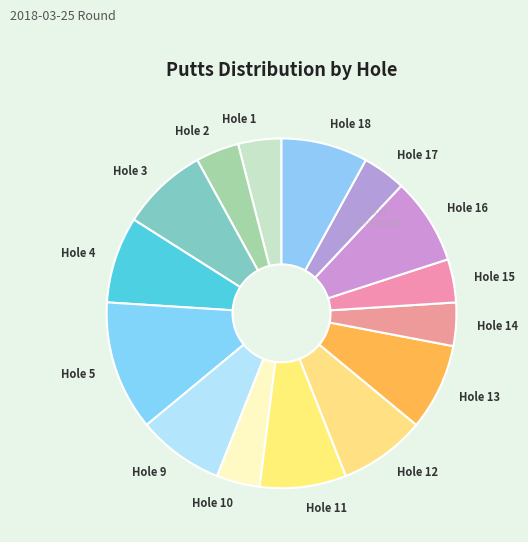

Do Hole 13 and Hole 14 together represent more than half of the pie?

No